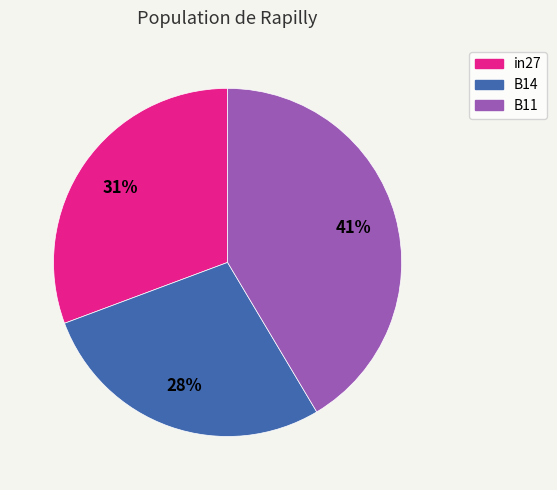

To the nearest percent, what is the average slice percentage?

33%